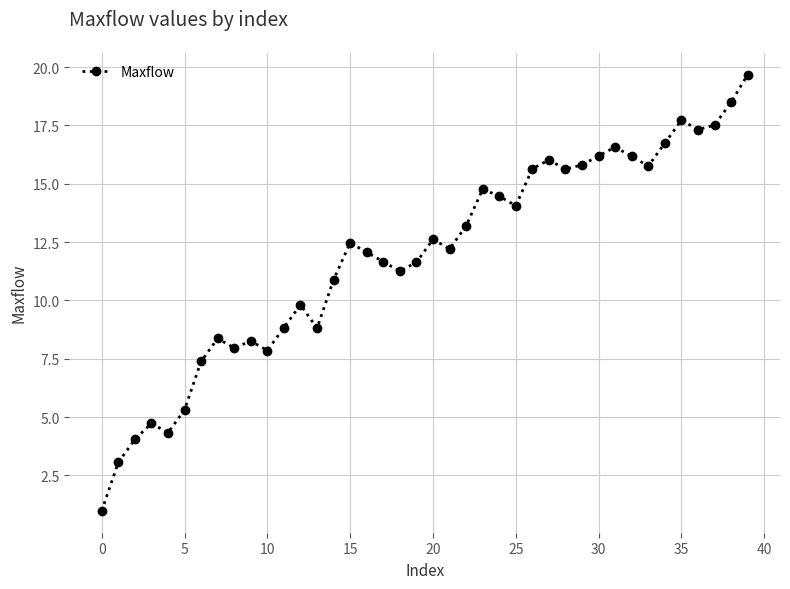

Is this an area chart (filled region under the line)?

No